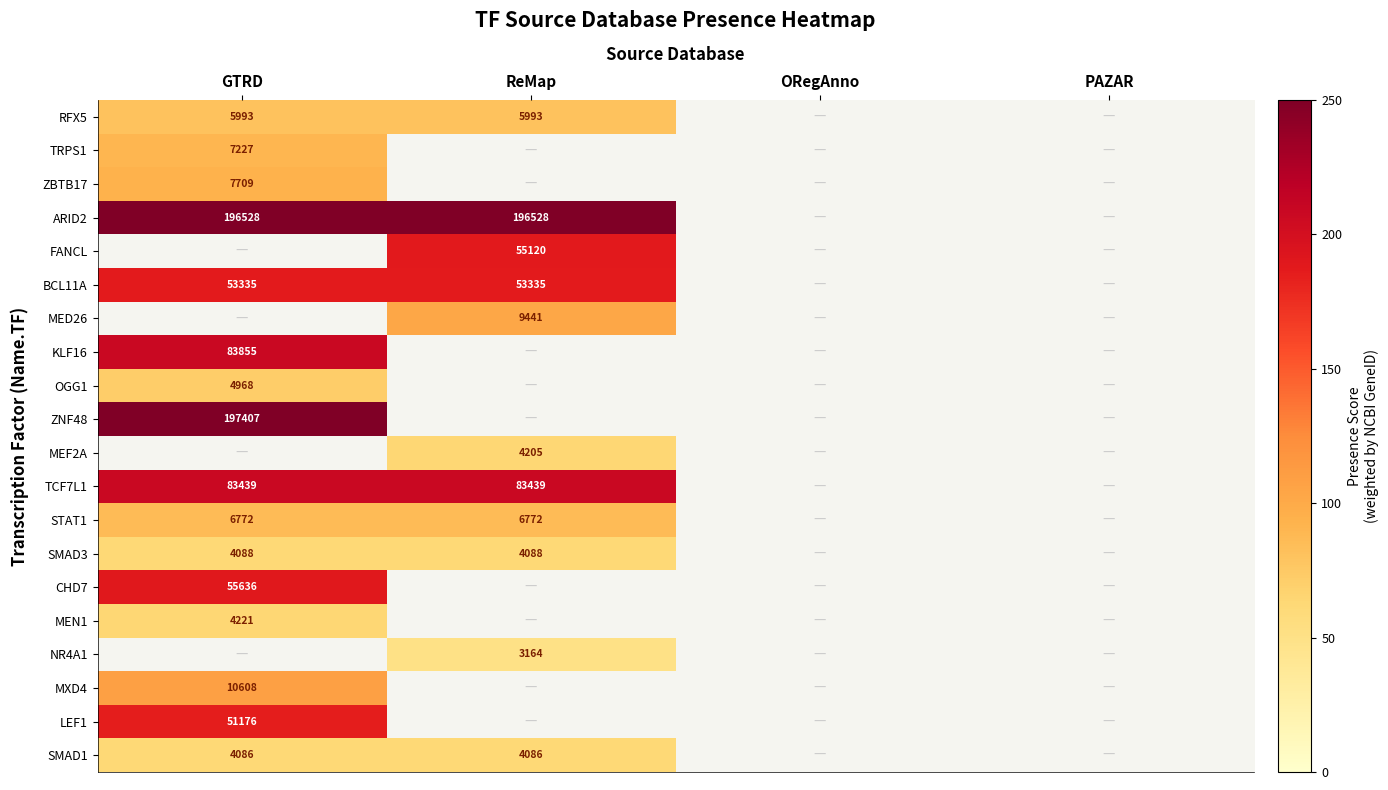

At how many categories does at least one series exceed 113?

2